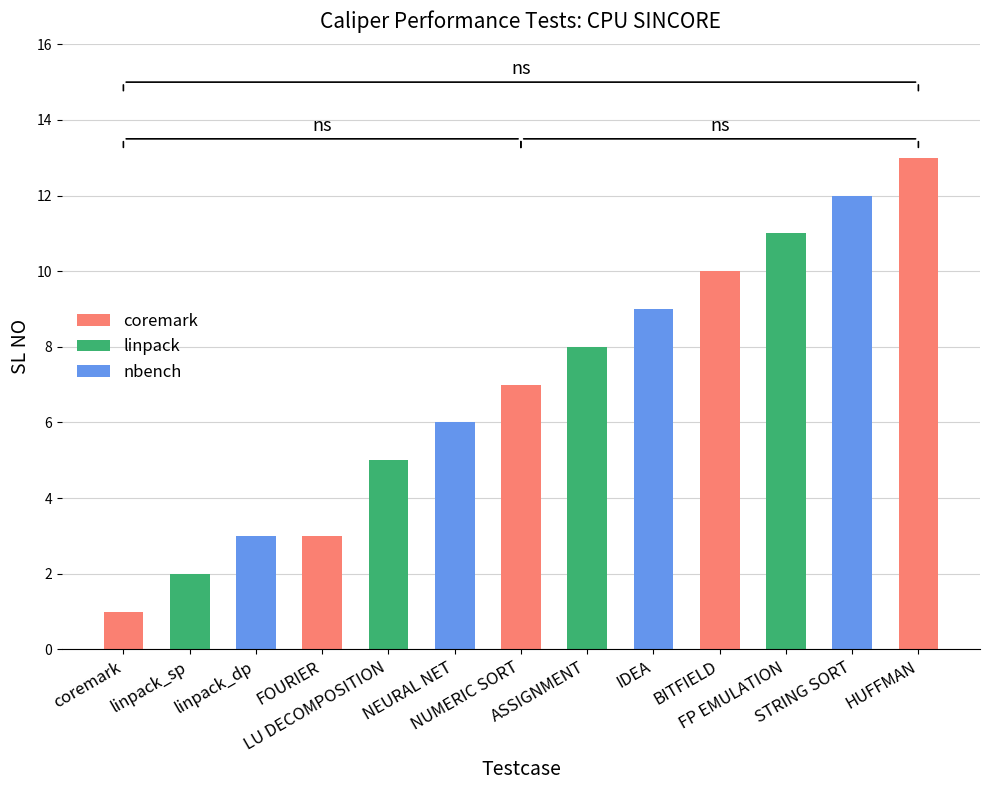

What is the difference between the maximum and second lowest values?

11